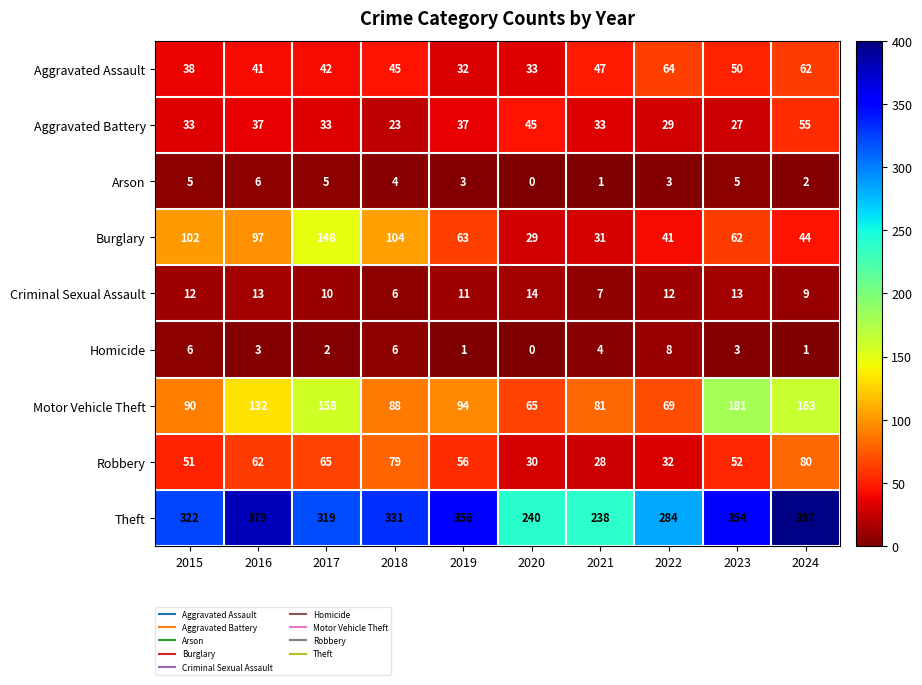

Rank the series by their maximum value, from highest to lowest.

Theft, Motor Vehicle Theft, Burglary, Robbery, Aggravated Assault, Aggravated Battery, Criminal Sexual Assault, Homicide, Arson